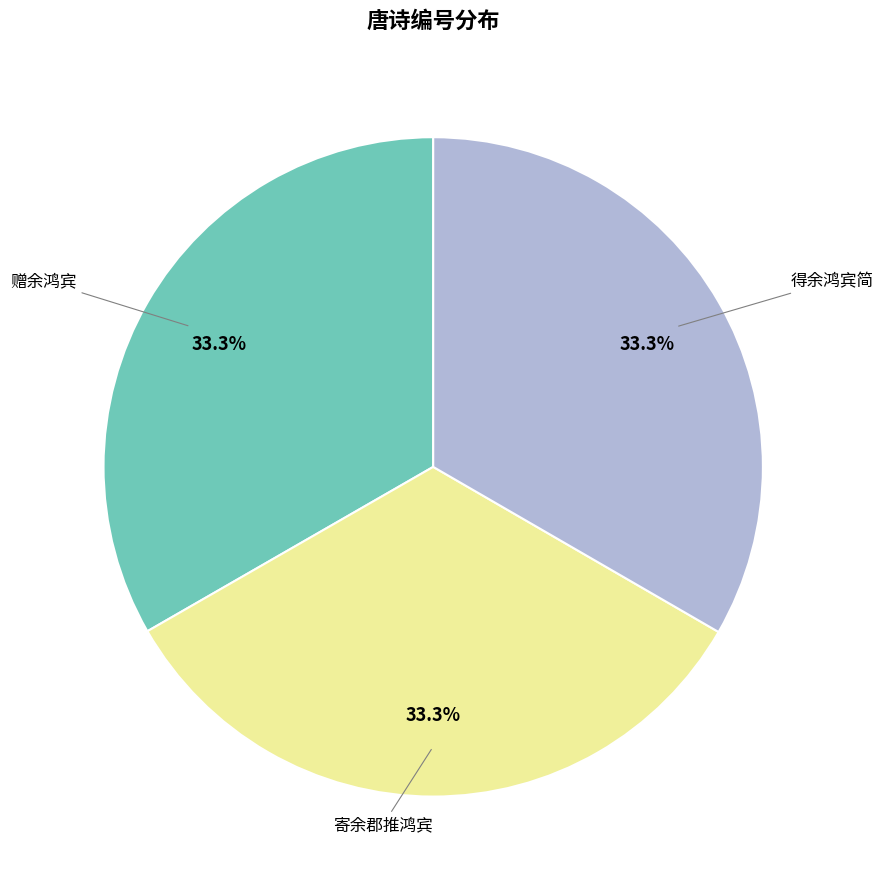

Is there any slice that represents more than half of the pie?

No